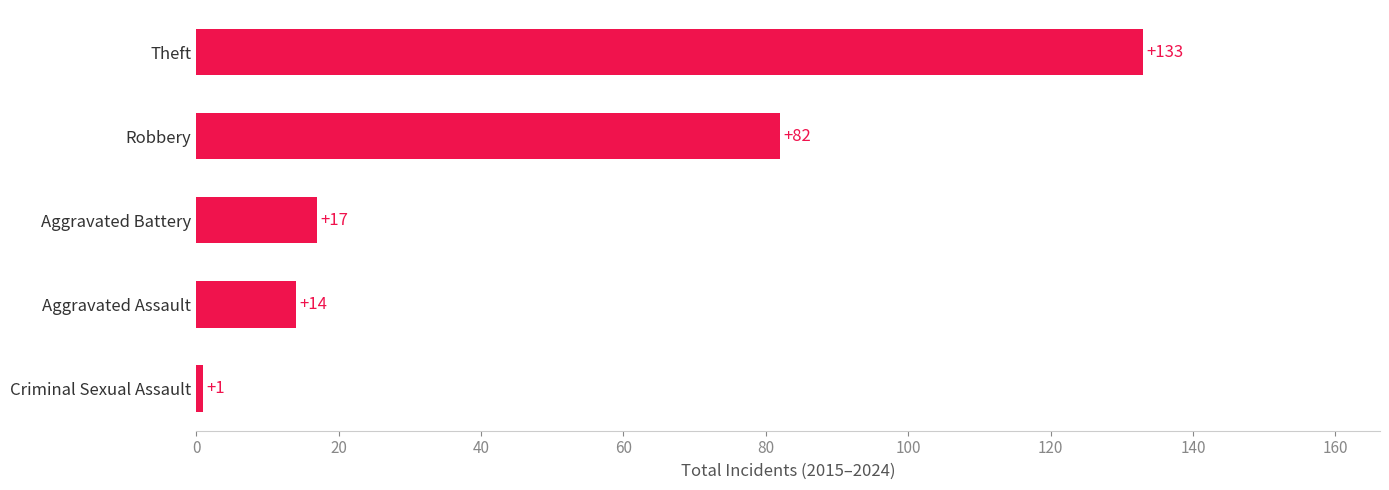

Approximately how many times larger is the value at Theft compared to Aggravated Battery?

7.8